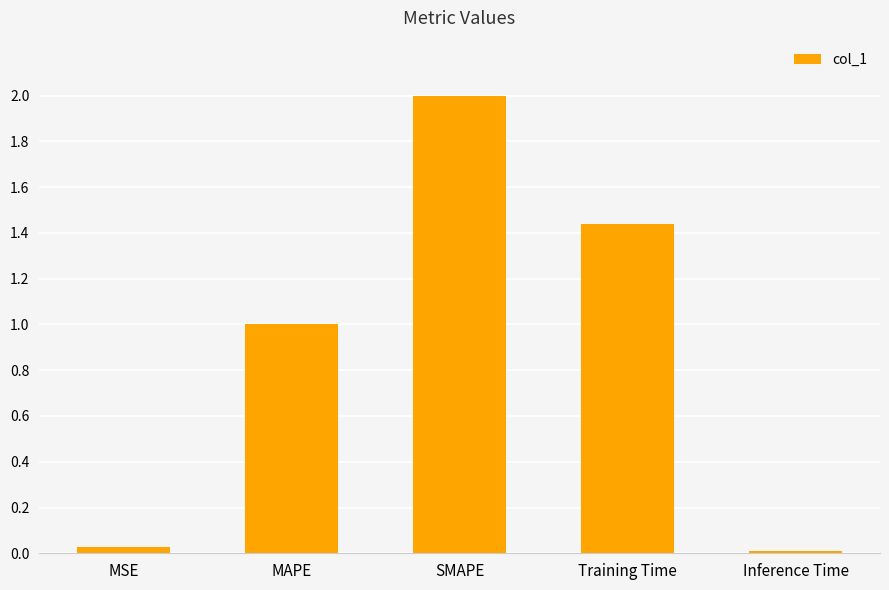

Are the bars grouped side by side (vs. stacked)?

No